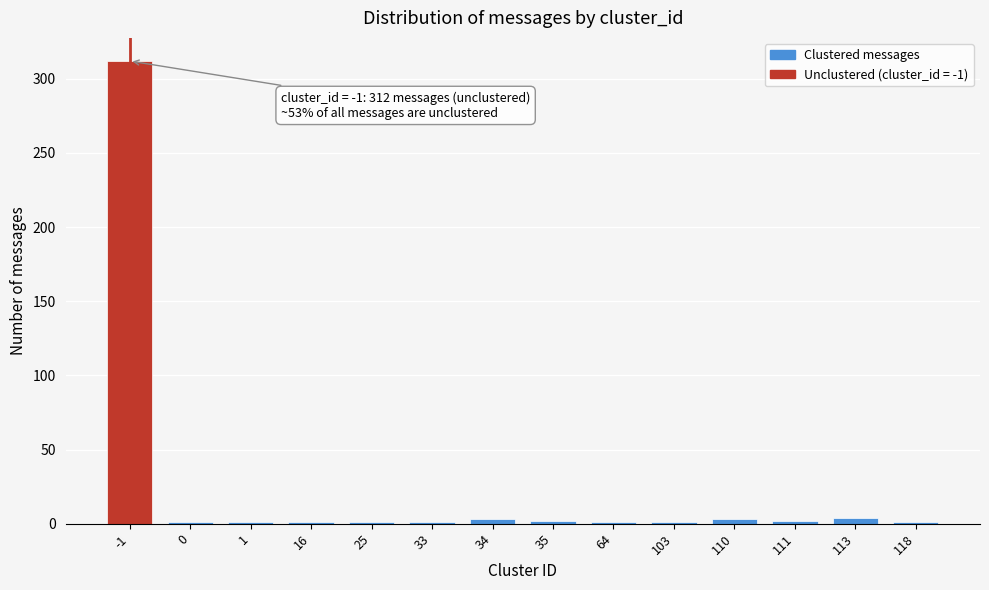

What is the maximum value shown in the chart?

312